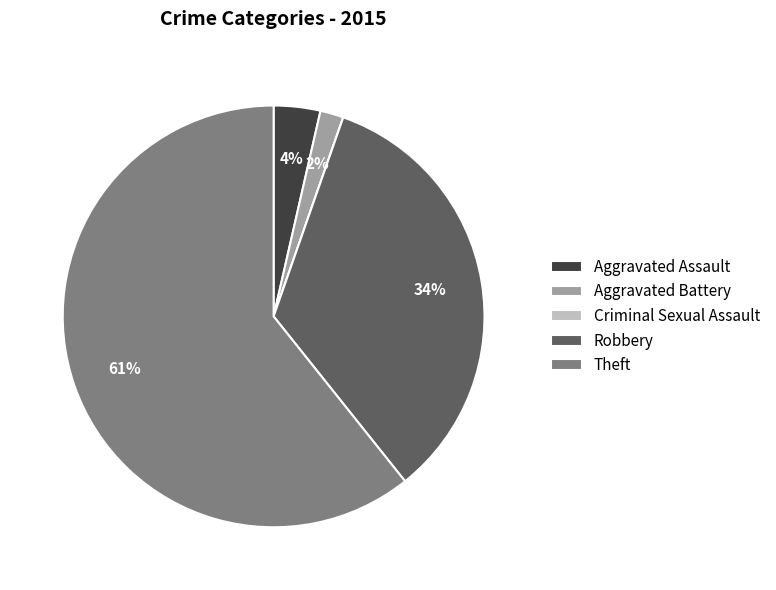

To the nearest percent, what is the combined percentage of Robbery and Aggravated Battery?

36%